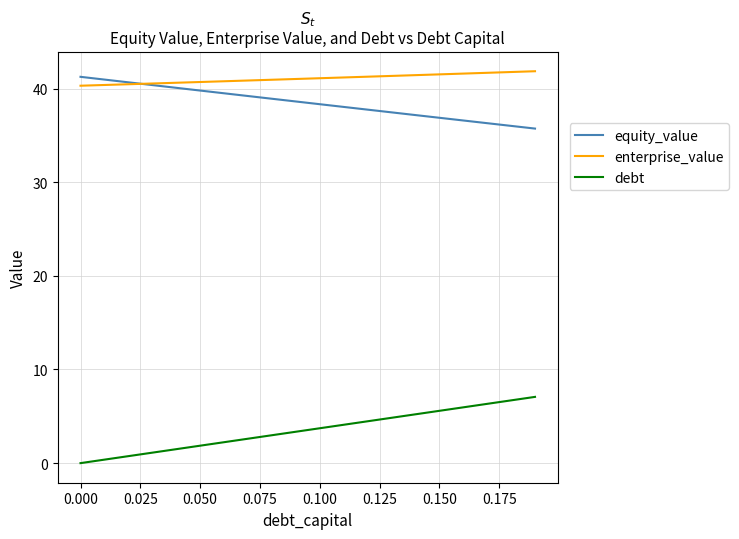

True or false: debt and enterprise_value intersect in this chart.

False